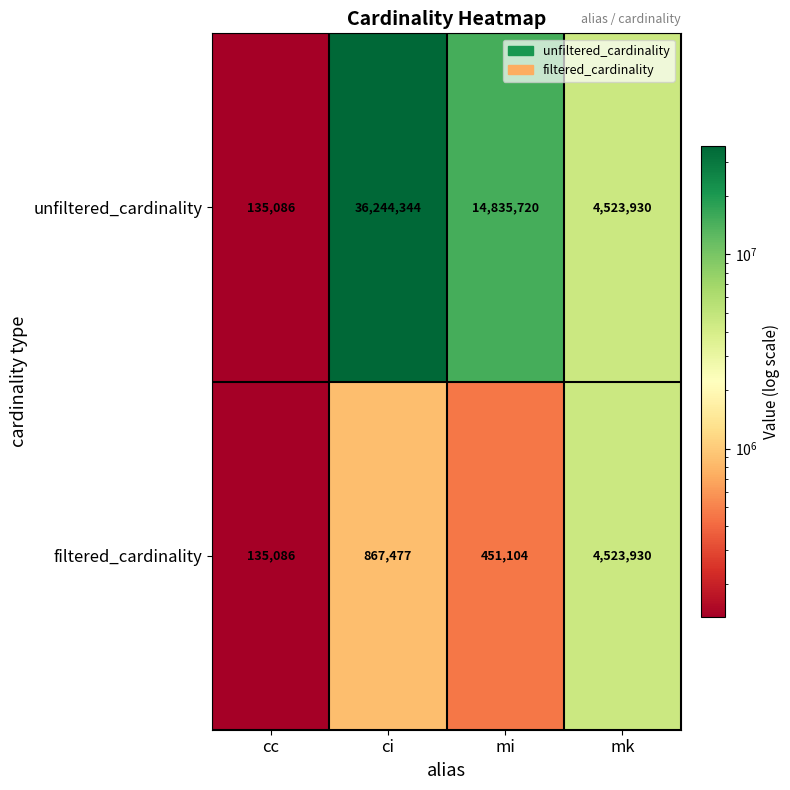

At which category does the chart reach its minimum across all series?

cc